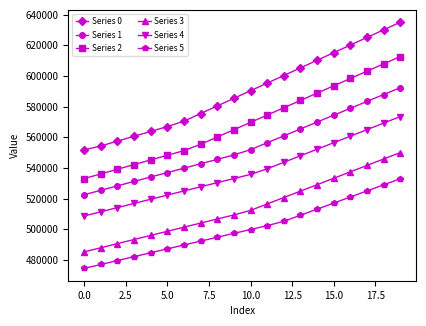

What is the average value of the Series 0 series?

589625.2